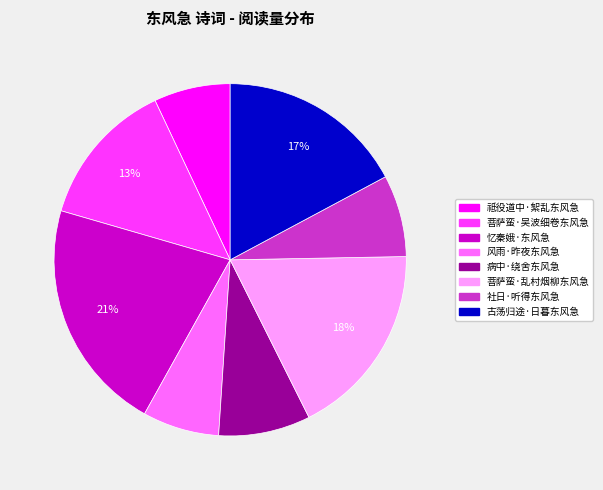

How many segments does this pie chart have?

8